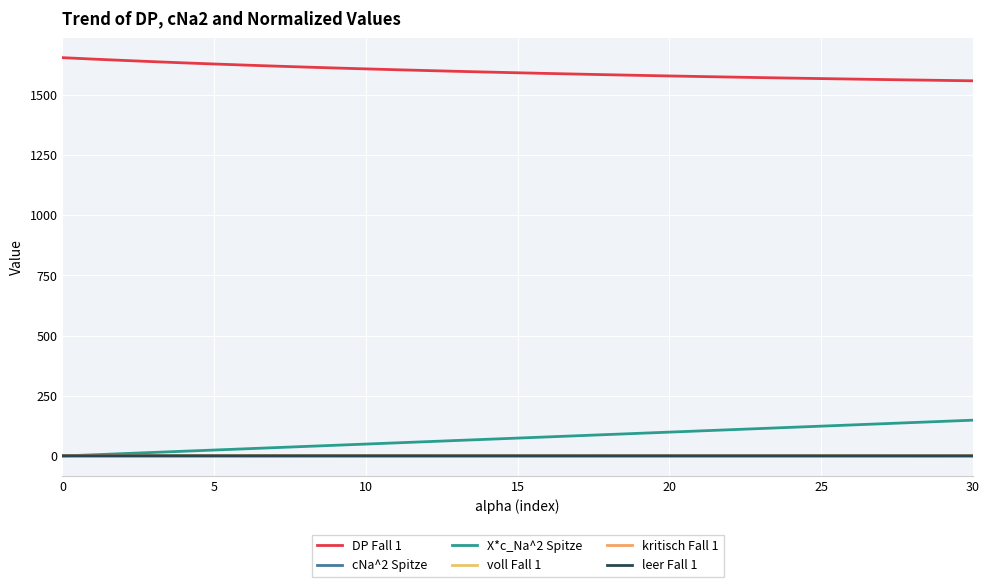

Reading left to right, transcribe all the data shown in this chart.

DP Fall 1: 1654.3	1648.5	1642.9	1637.7	1632.7	1628.0	1623.6	1619.3	1615.3	1611.4	1607.7	1604.2	1600.8	1597.6	1594.5	1591.6	1588.7	1586.0	1583.3	1580.8	1578.4	1576.0	1573.8	1571.6	1569.5	1567.4	1565.5	1563.6	1561.7	1559.9	1558.2
cNa^2 Spitze: 0.0	0.0	0.0	0.1	0.1	0.1	0.1	0.2	0.2	0.2	0.2	0.3	0.3	0.3	0.3	0.4	0.4	0.4	0.4	0.5	0.5	0.5	0.5	0.6	0.6	0.6	0.6	0.7	0.7	0.7	0.7
X*c_Na^2 Spitze: 0.0	5.0	9.9	14.9	19.8	24.8	29.8	34.7	39.7	44.6	49.6	54.6	59.5	64.5	69.4	74.4	79.4	84.3	89.3	94.2	99.2	104.2	109.1	114.1	119.0	124.0	129.0	133.9	138.9	143.8	148.8
voll Fall 1: 1.2	1.2	1.1	1.1	1.1	1.1	1.0	1.0	1.0	1.0	1.0	0.9	0.9	0.9	0.9	0.9	0.9	0.9	0.8	0.8	0.8	0.8	0.8	0.8	0.8	0.8	0.8	0.8	0.7	0.7	0.7
kritisch Fall 1: 0.7	0.6	0.6	0.6	0.5	0.5	0.5	0.5	0.5	0.4	0.4	0.4	0.4	0.4	0.4	0.3	0.3	0.3	0.3	0.3	0.3	0.3	0.3	0.3	0.2	0.2	0.2	0.2	0.2	0.2	0.2
leer Fall 1: 1.0	1.0	0.9	0.9	0.9	0.9	0.9	0.8	0.8	0.8	0.8	0.8	0.7	0.7	0.7	0.7	0.7	0.7	0.7	0.6	0.6	0.6	0.6	0.6	0.6	0.6	0.6	0.6	0.6	0.5	0.5